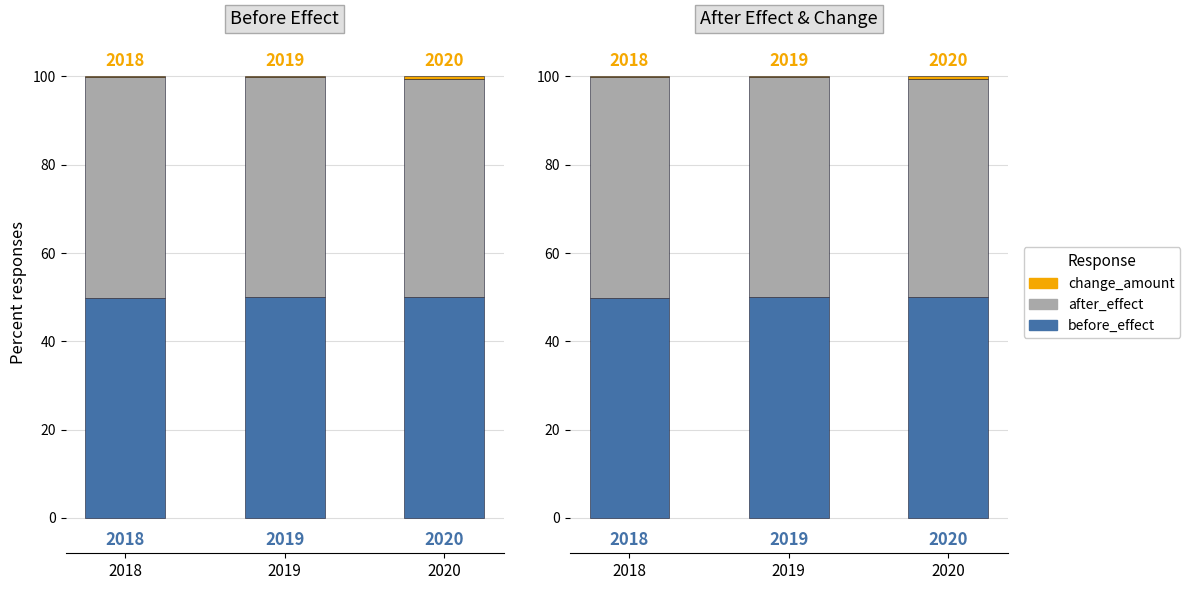

Is it true that after_effect equals 83.6 at 2019?

False